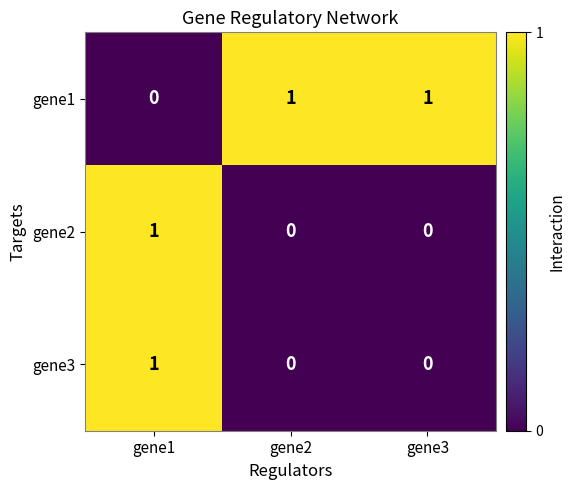

Which series has the largest total across all categories?

gene1